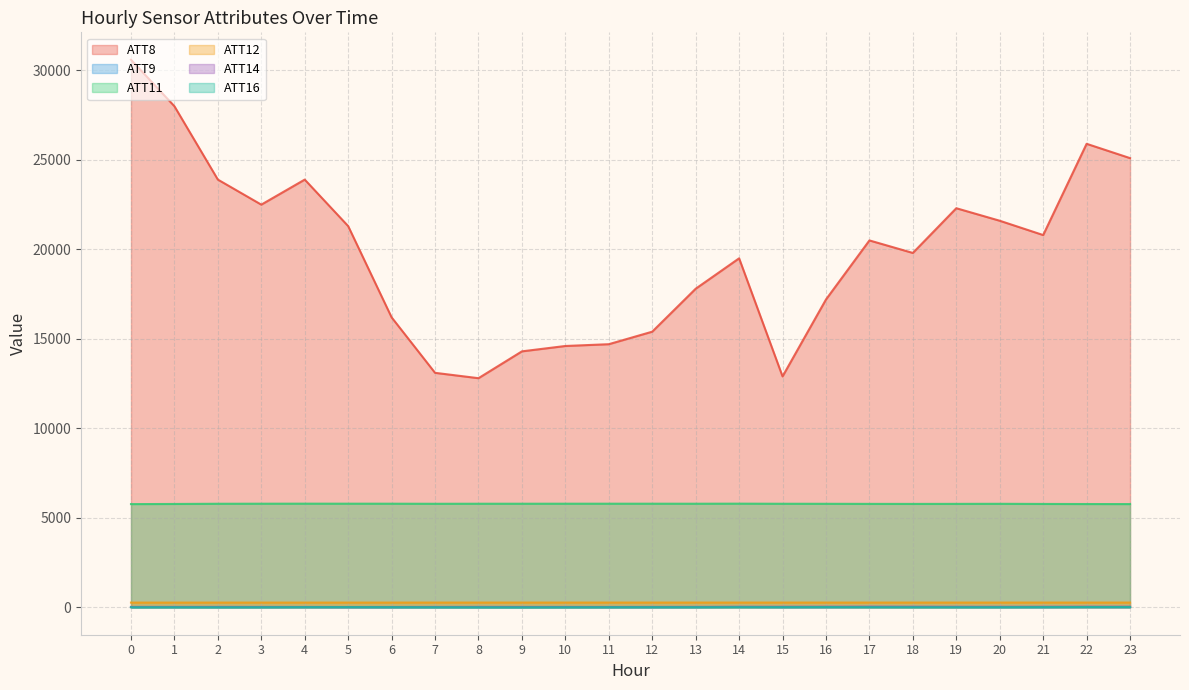

True or false: ATT8 and ATT12 intersect in this chart.

False